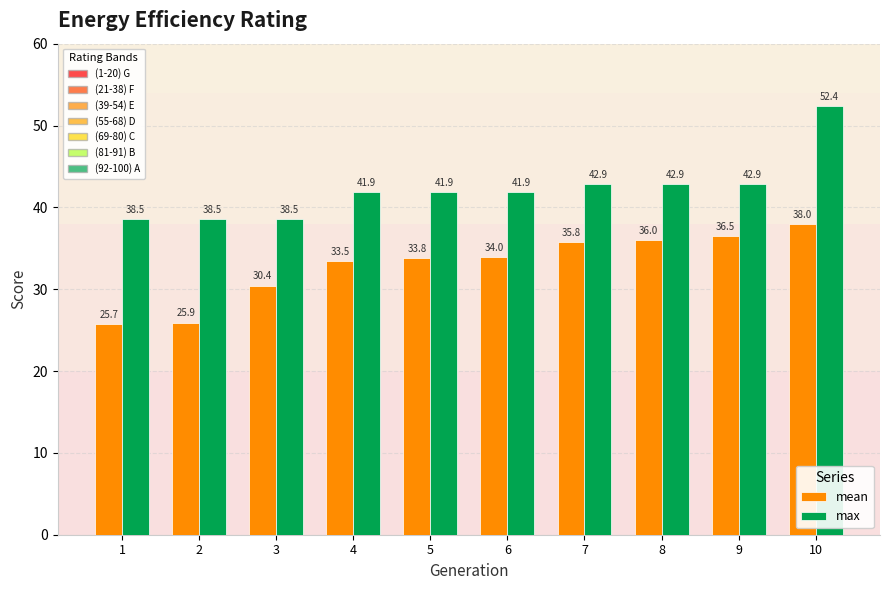

Which category has the highest value across all series?

10